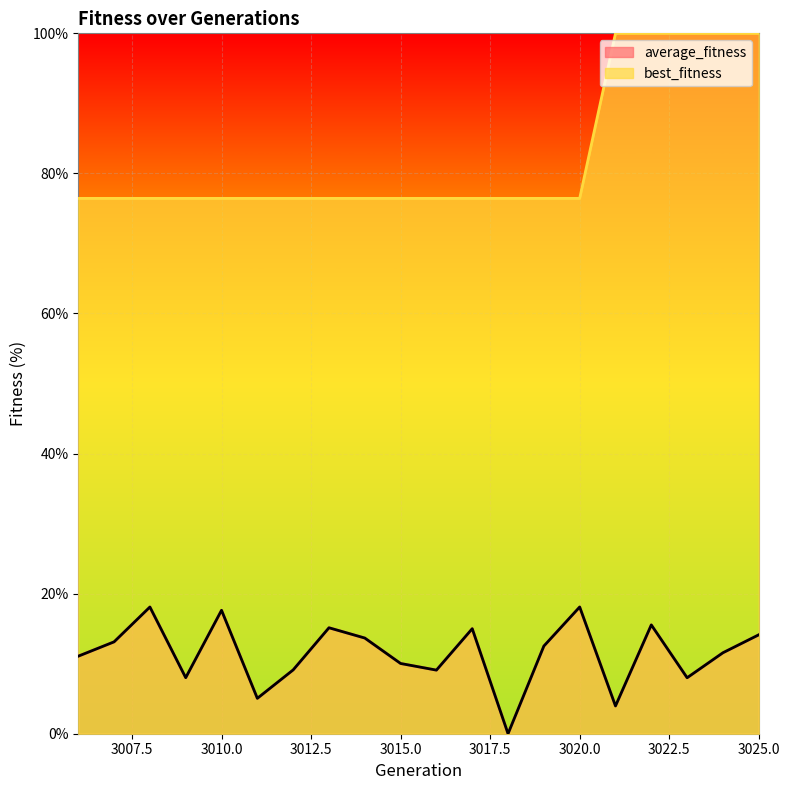

List the labels in order of best_fitness value, smallest first.

3006, 3007, 3008, 3009, 3010, 3011, 3012, 3013, 3014, 3015, 3016, 3017, 3018, 3019, 3020, 3021, 3022, 3023, 3024, 3025